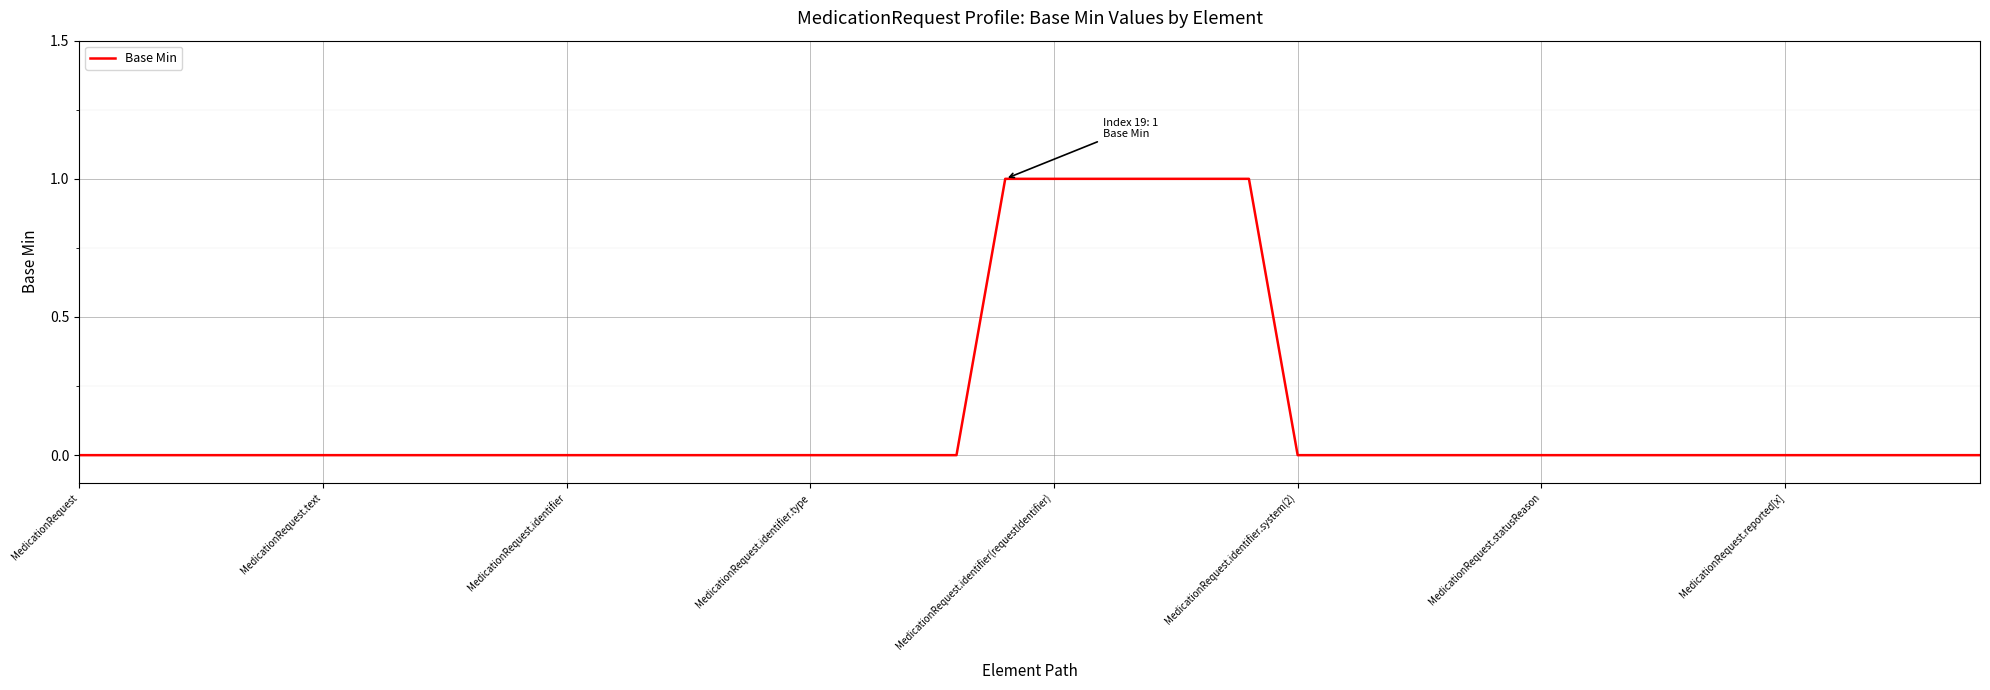

Is this an area chart (filled region under the line)?

No